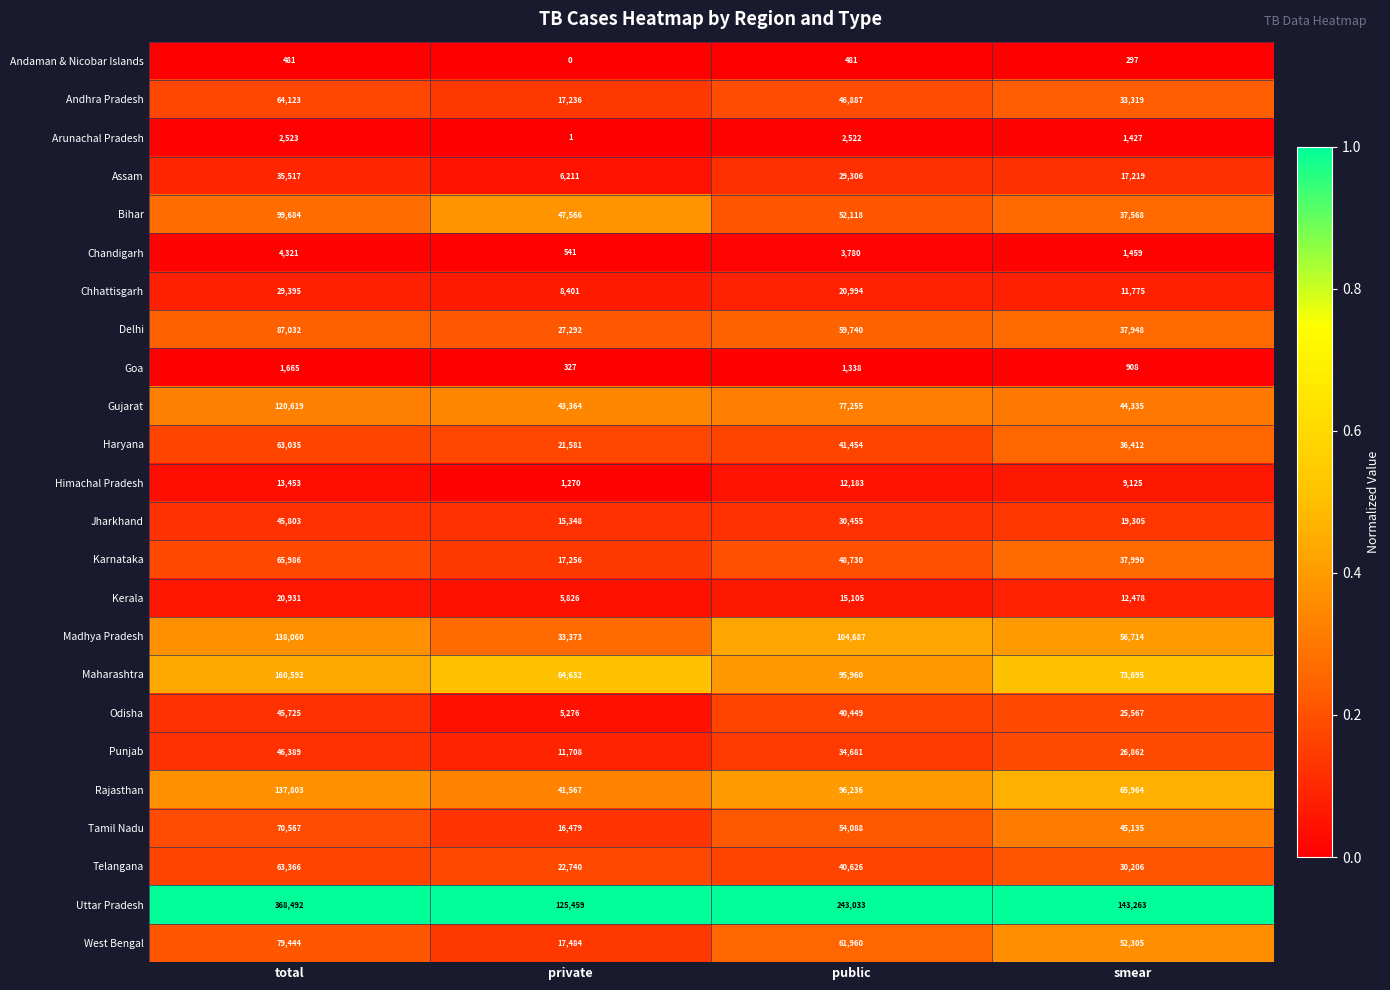

What is the approximate value of Chhattisgarh at total, to the nearest 50?

29400